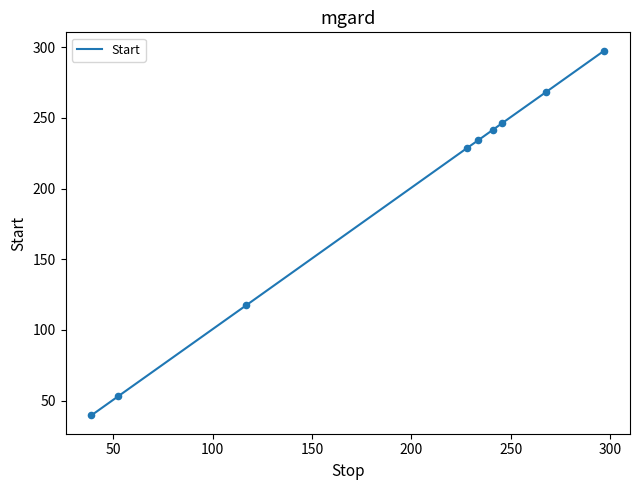

What is the greatest value displayed?

297.7